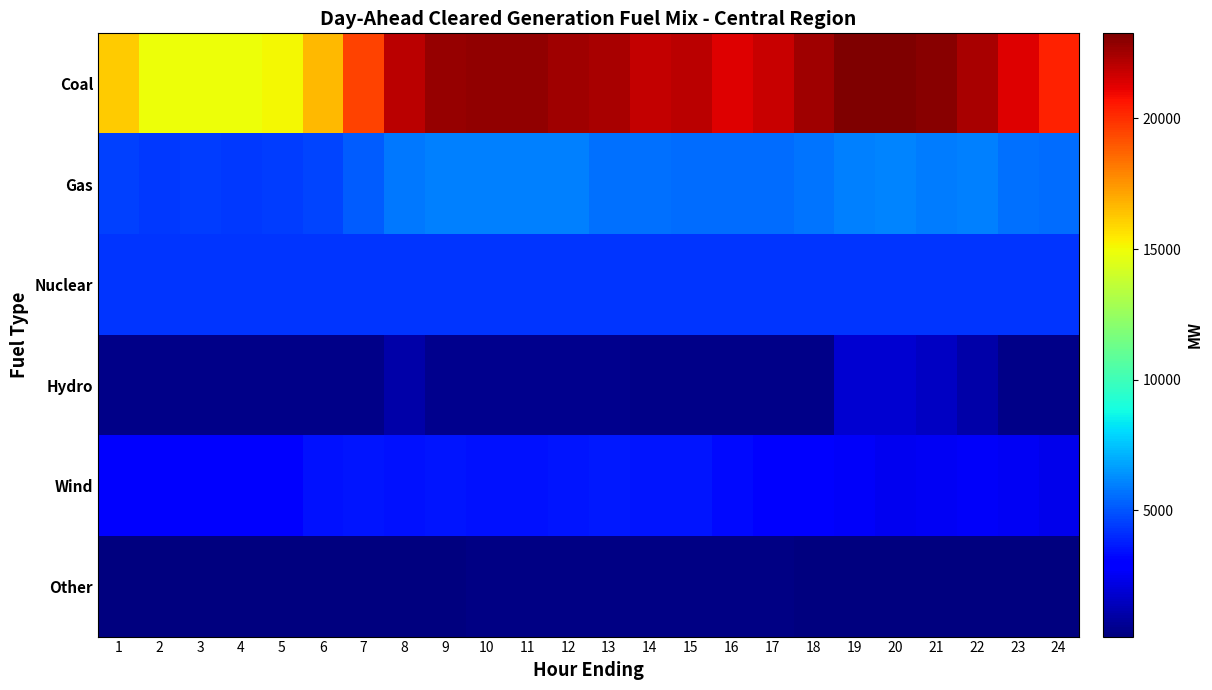

Reading left to right, list all the values displayed in this chart.

Coal: 1=16143.1	2=14876.5	3=14946.4	4=14886.2	5=15085.7	6=16610.3	7=19512.0	8=22026.5	9=22808.4	10=22876.2	11=22852.7	12=22583.2	13=22424.3	14=21872.2	15=22003.3	16=21333.8	17=21730.4	18=22549.9	19=23173.1	20=23262.4	21=23061.3	22=22418.1	23=21278.8	24=20367.0
Gas: 1=4549.3	2=4392.6	3=4426.1	4=4391.3	5=4431.2	6=4606.0	7=5149.5	8=5773.7	9=5997.2	10=5995.7	11=5988.6	12=6000.0	13=5656.1	14=5570.8	15=5561.8	16=5565.8	17=5561.1	18=5665.0	19=5948.1	20=6065.6	21=5866.7	22=5939.4	23=5588.1	24=5549.3
Nuclear: 1=4256.0	2=4256.0	3=4256.0	4=4256.0	5=4256.0	6=4256.0	7=4256.0	8=4256.0	9=4256.0	10=4256.0	11=4256.0	12=4256.0	13=4256.0	14=4256.0	15=4256.0	16=4256.0	17=4256.0	18=4256.0	19=4256.0	20=4256.0	21=4256.0	22=4256.0	23=4256.0	24=4256.0
Hydro: 1=364.2	2=362.7	3=362.7	4=363.8	5=363.8	6=381.8	7=381.8	8=993.8	9=439.3	10=438.2	11=438.2	12=434.7	13=434.7	14=421.2	15=372.1	16=373.1	17=363.8	18=380.9	19=1779.9	20=1799.6	21=1587.6	22=986.1	23=416.1	24=402.9
Wind: 1=2786.9	2=2957.1	3=2902.8	4=2922.3	5=2995.5	6=3403.9	7=3516.0	8=3487.8	9=3494.8	10=3457.8	11=3456.5	12=3535.7	13=3597.7	14=3541.5	15=3497.8	16=3297.2	17=3061.8	18=2856.3	19=2635.2	20=2499.0	21=2583.9	22=2653.3	23=2523.5	24=2374.5
Other: 1=153.8	2=153.6	3=153.6	4=152.9	5=153.1	6=153.5	7=177.4	8=187.9	9=217.0	10=256.9	11=300.5	12=290.6	13=292.7	14=323.5	15=297.2	16=314.8	17=276.2	18=223.1	19=205.5	20=201.6	21=183.5	22=182.3	23=158.5	24=162.1